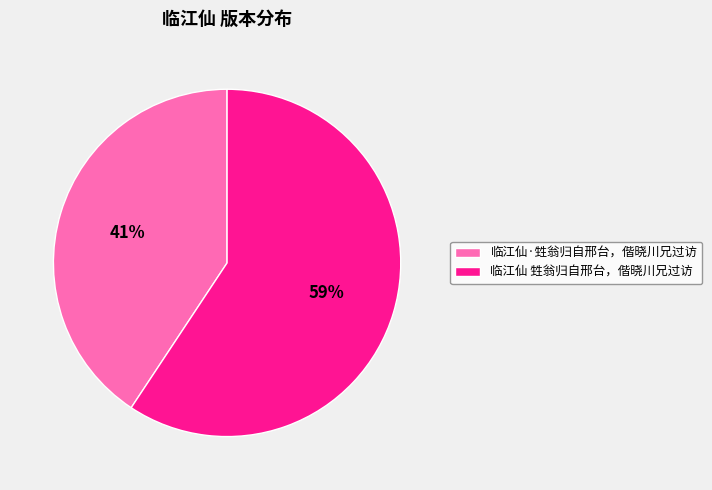

How many slices are in this pie chart?

2